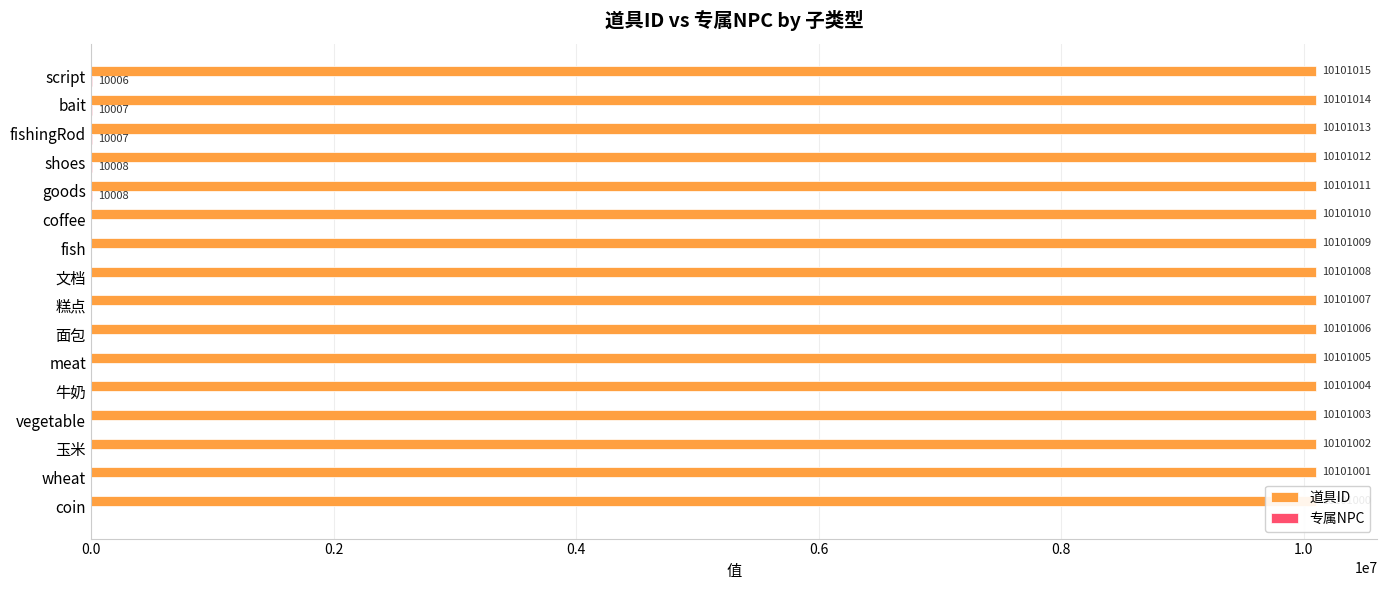

Which series has the widest spread of values?

专属NPC